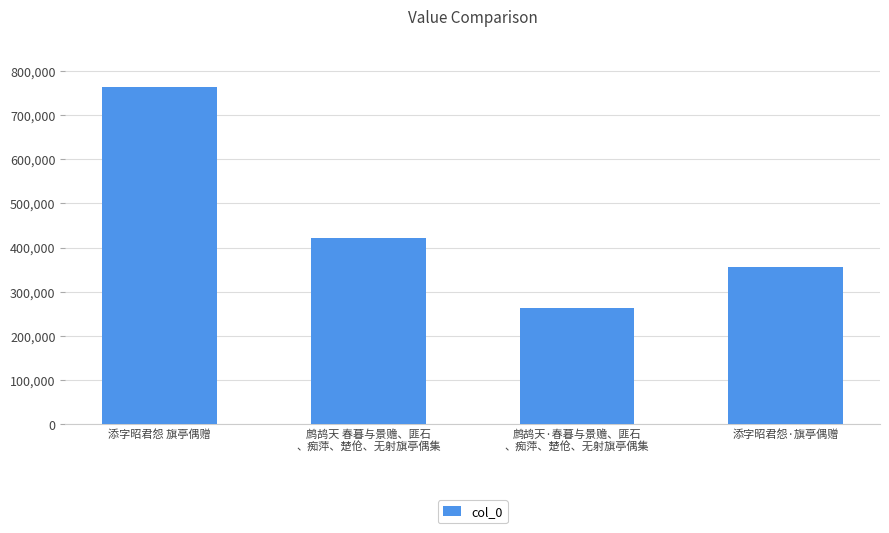

Which has a higher value, 添字昭君怨·旗亭偶赠 or 鹧鸪天 春暮与景赡、匪石
、痴萍、楚伧、无射旗亭偶集?

鹧鸪天 春暮与景赡、匪石
、痴萍、楚伧、无射旗亭偶集